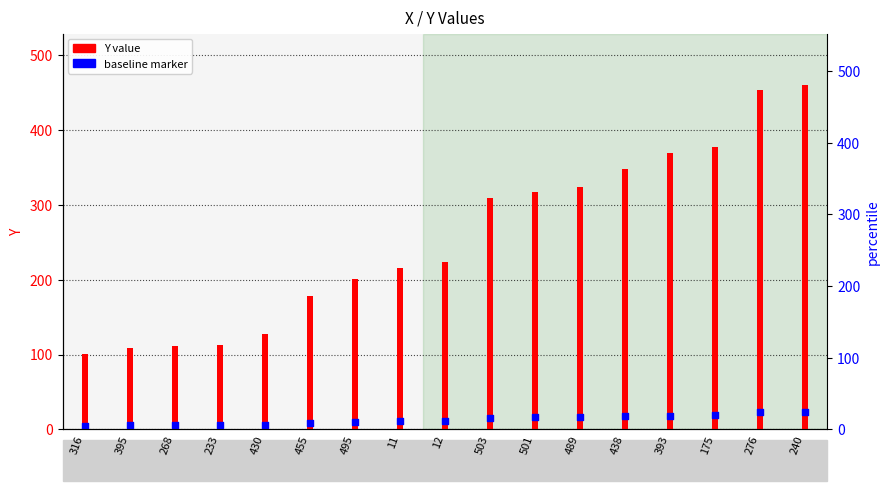

What are all the series names shown in the legend?

Y value, baseline marker